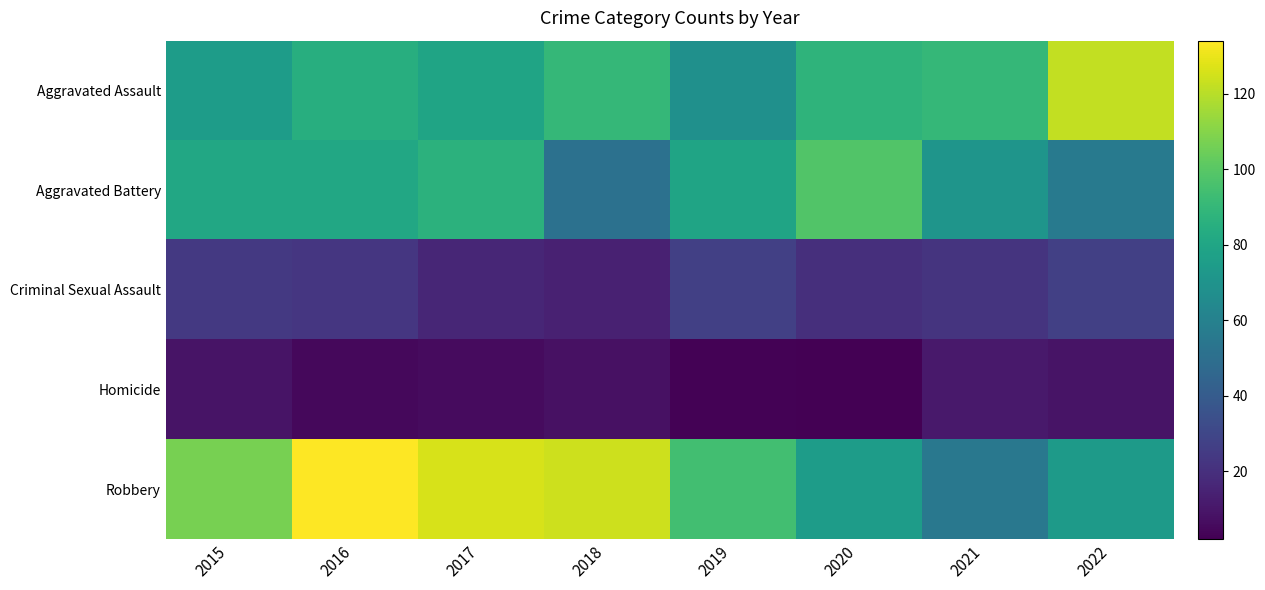

Rank the series by their maximum value, from lowest to highest.

Homicide, Criminal Sexual Assault, Aggravated Battery, Aggravated Assault, Robbery